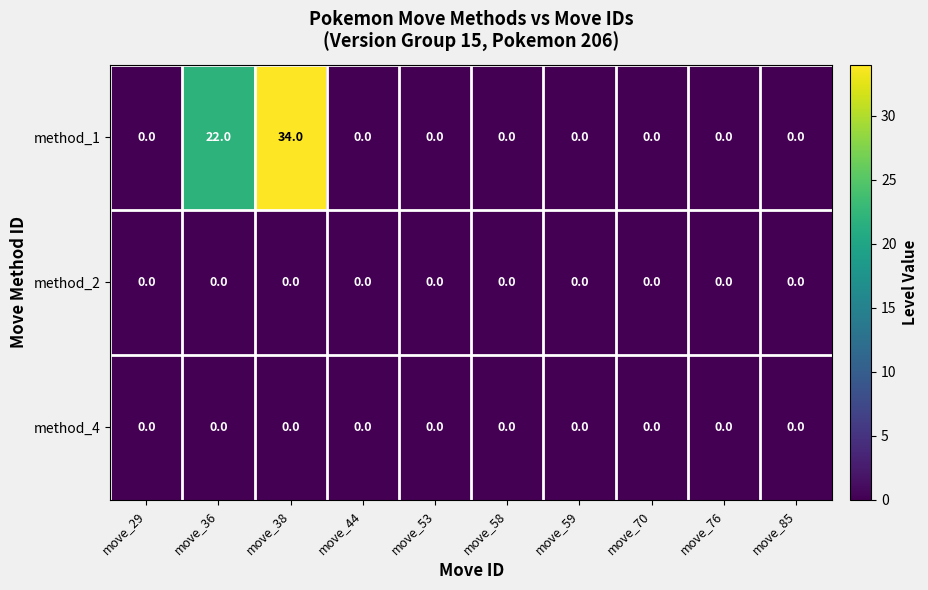

What is the average value of the method_1 series?

6